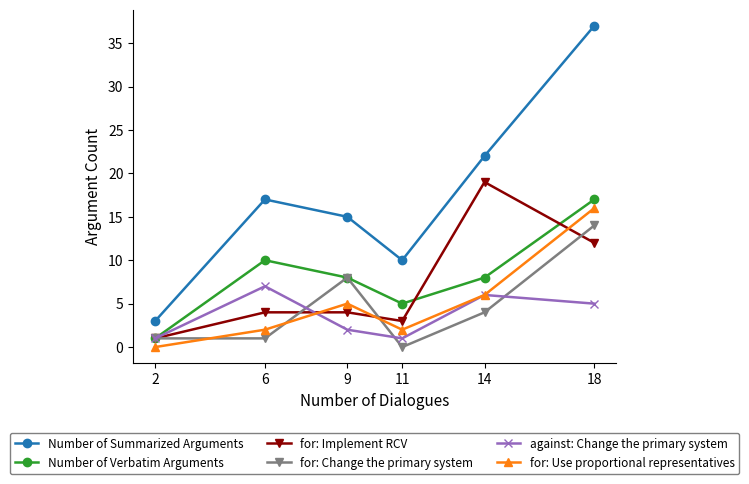

What is the minimum value for for: Implement RCV?

1